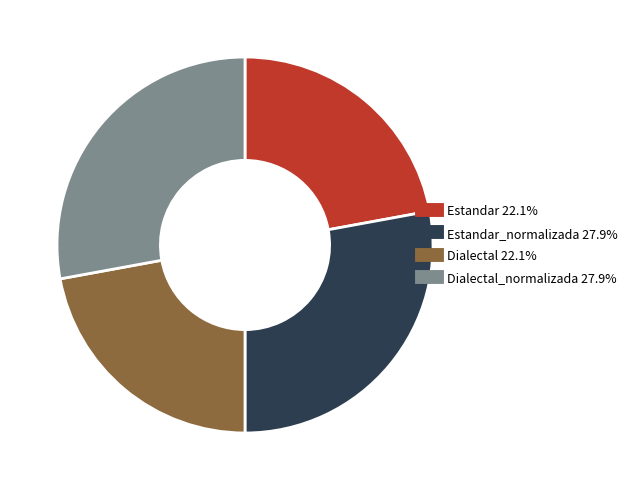

How many segments does this pie chart have?

4